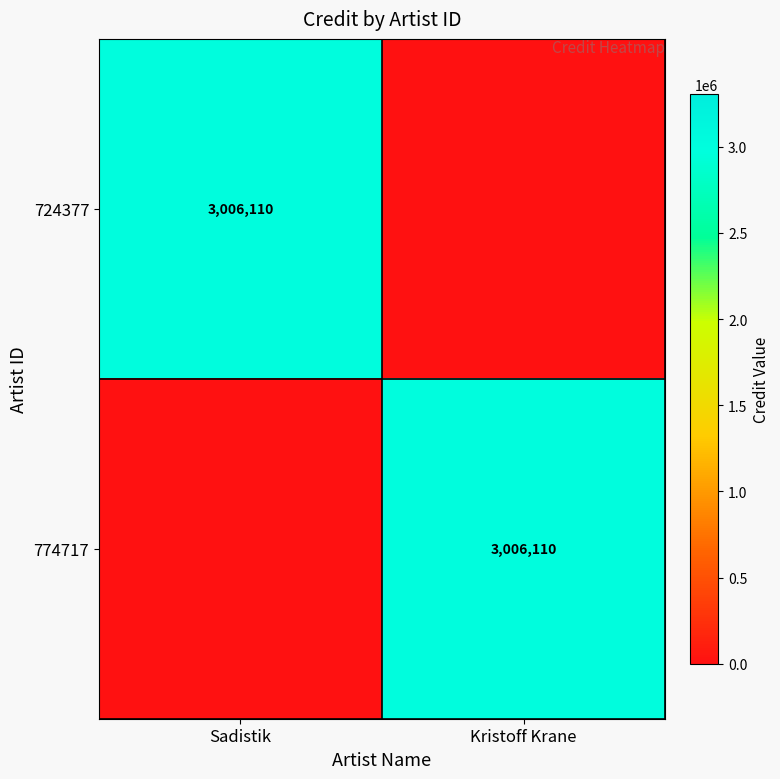

The 724377 series shows 3006110 at Sadistik. True or false?

True